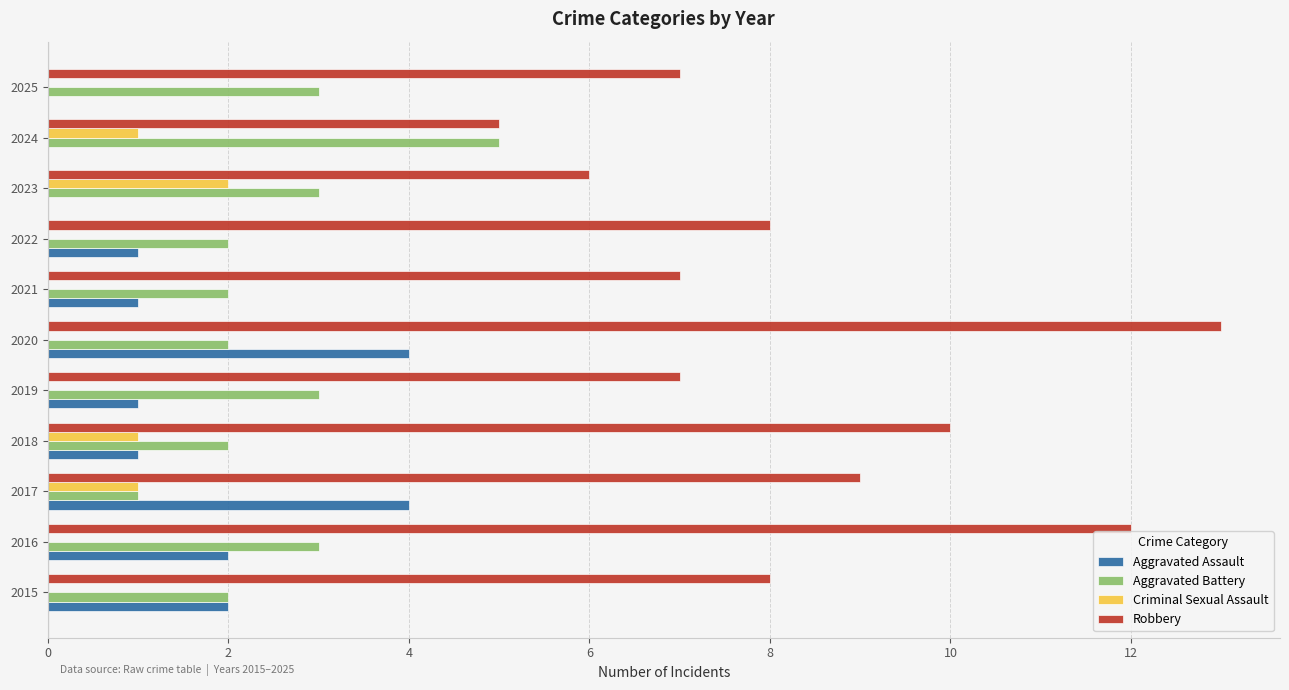

Which series has the largest total across all categories?

Robbery